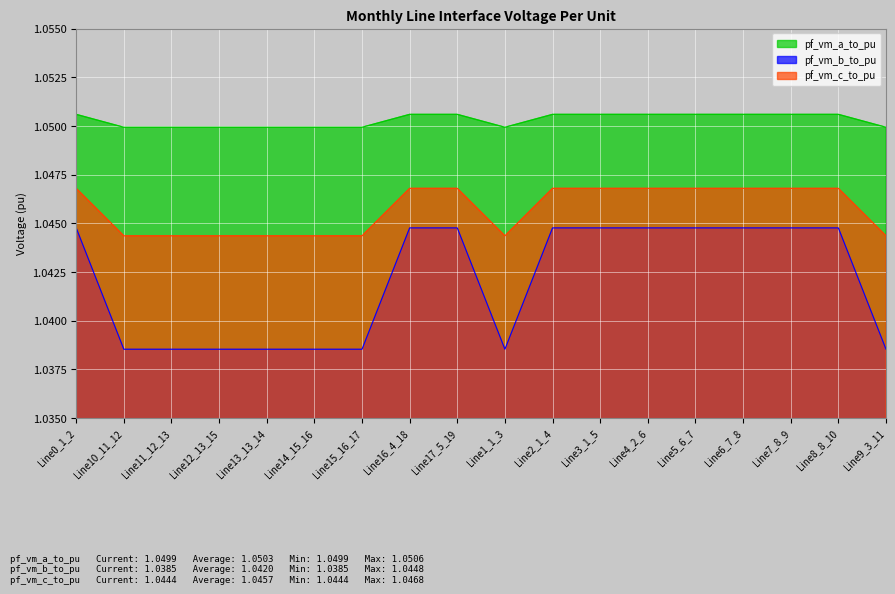

At which category does pf_vm_a_to_pu reach its first local peak?

Line13_13_14